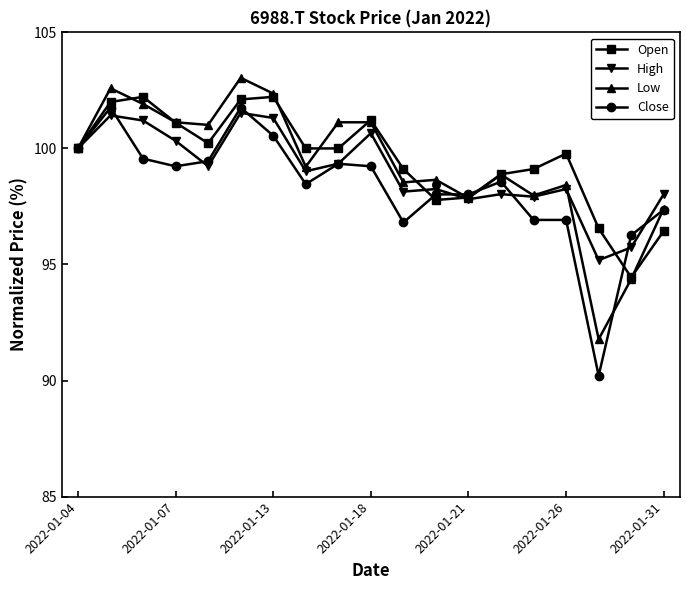

What is the greatest value displayed?

103.0